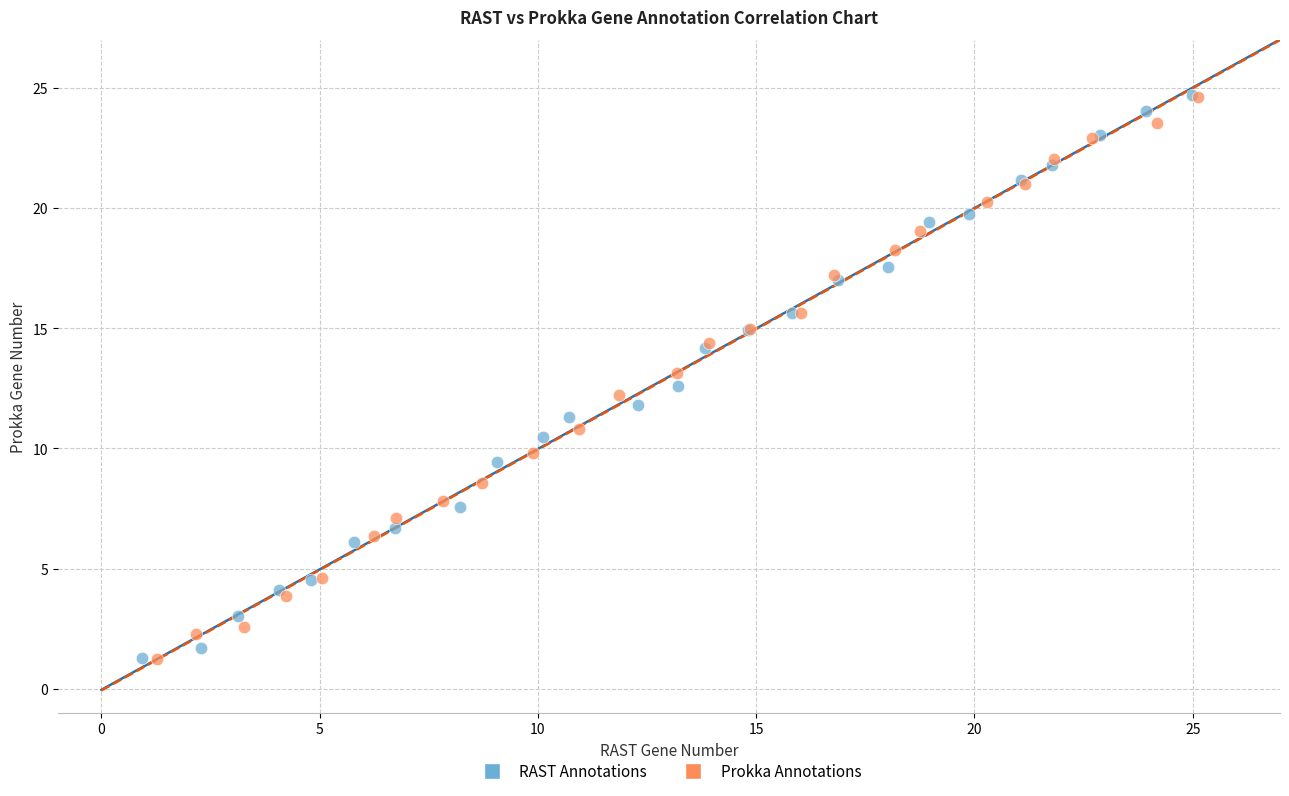

Which series has the widest spread of Y values?

RAST Annotations